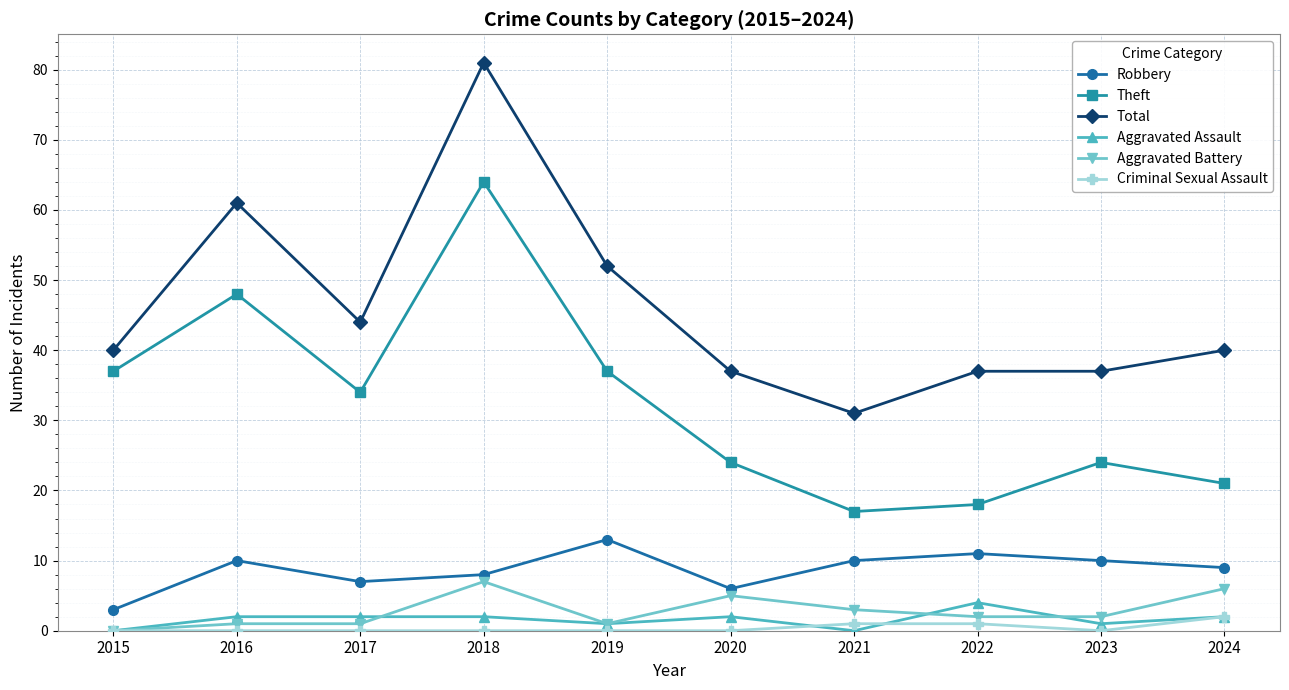

True or false: Theft has more than 2 points higher than both neighbors.

True